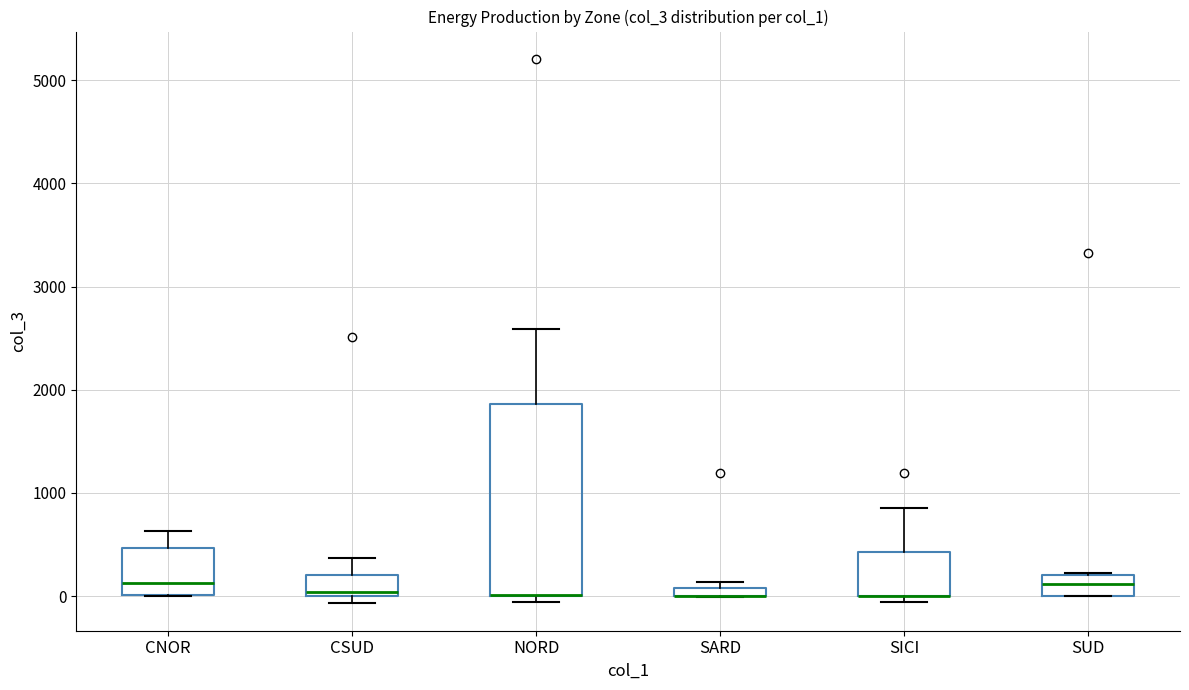

Comparing the boxes themselves (not the whiskers), which one is the tallest?

NORD